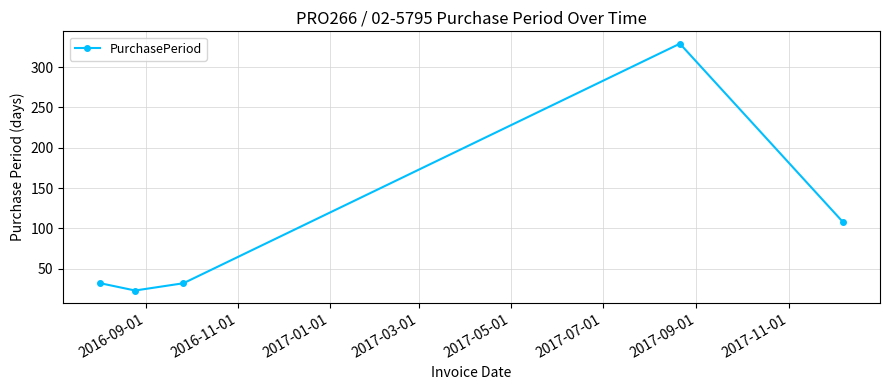

What is the average value?

105